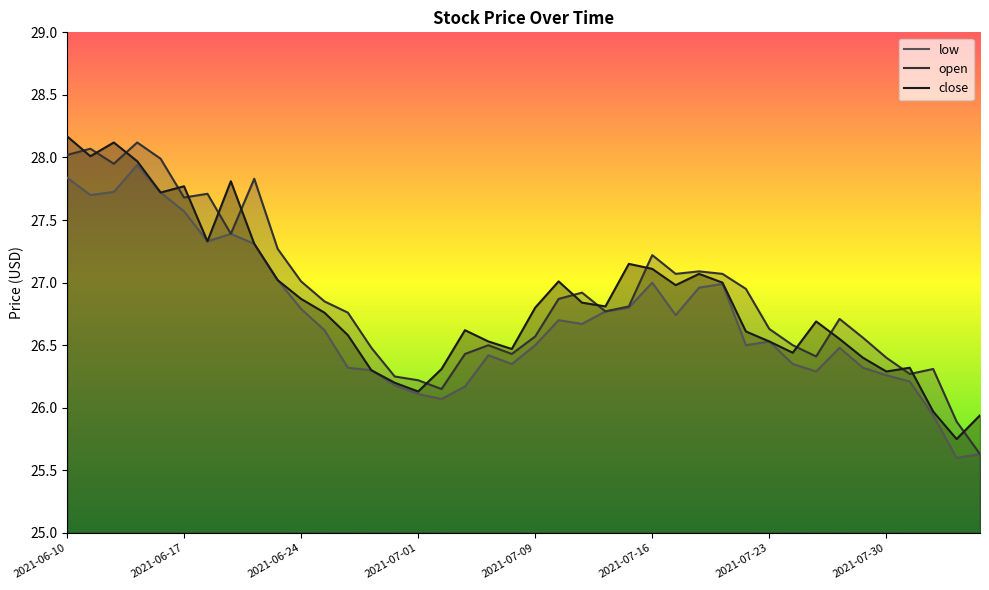

Which series has the widest spread of values?

open